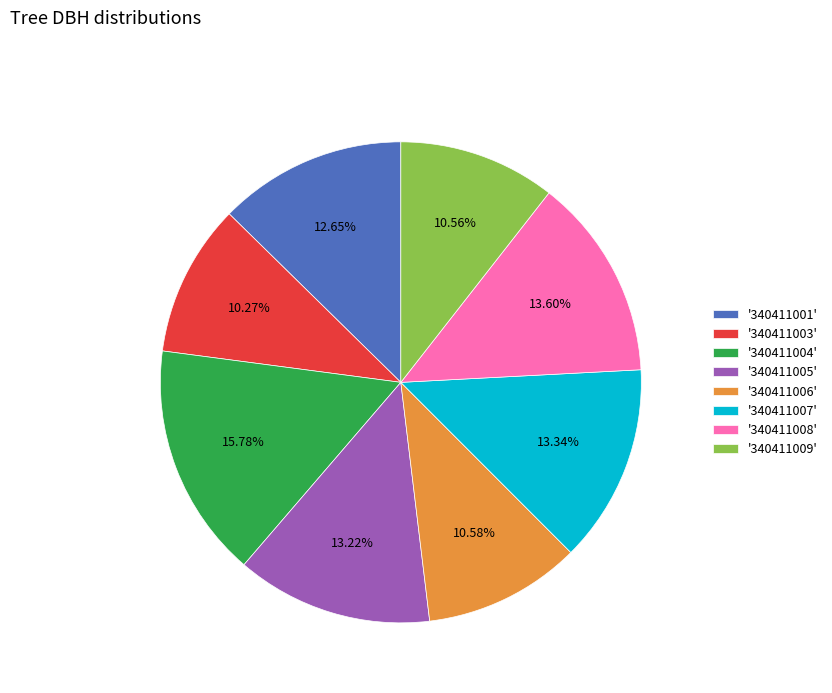

Approximately how many times larger is the value at '340411005' compared to '340411004'?

0.8